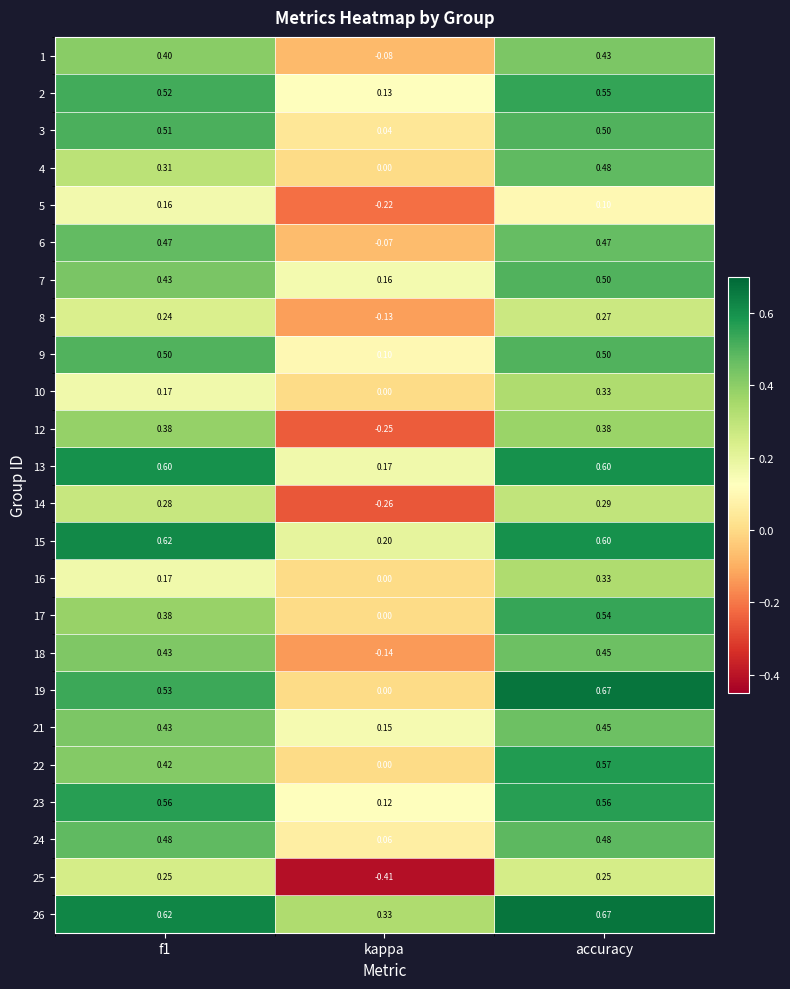

How many values in the 16 series exceed 0?

2